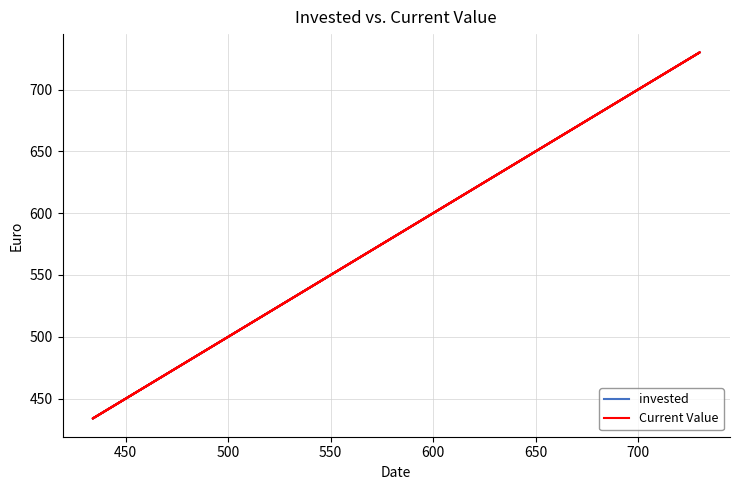

What is the sum of all Current Value values?

3484